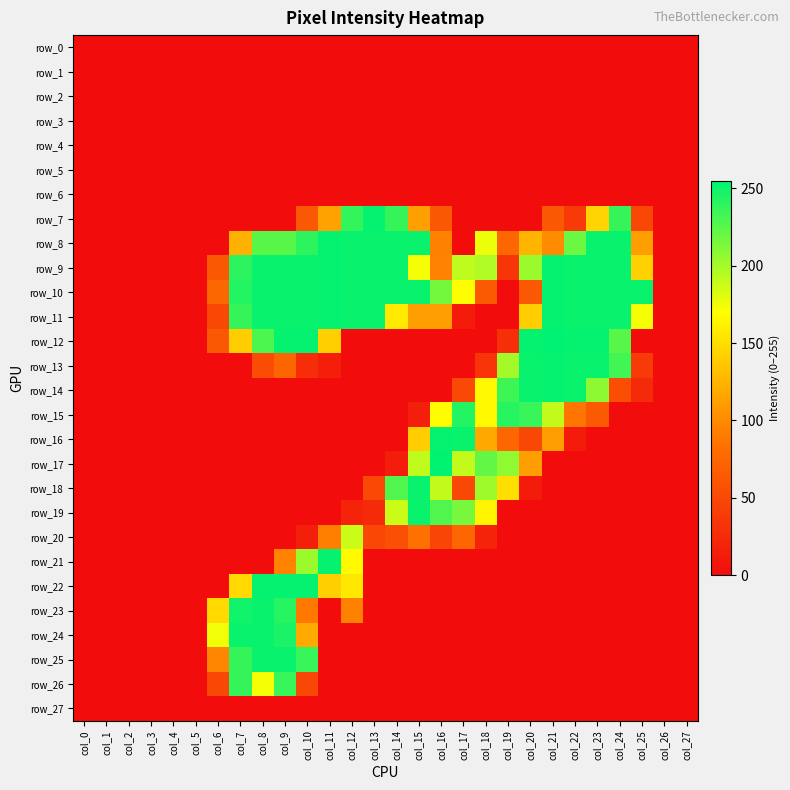

True or false: row_9 has a value of 341 at col_10.

False